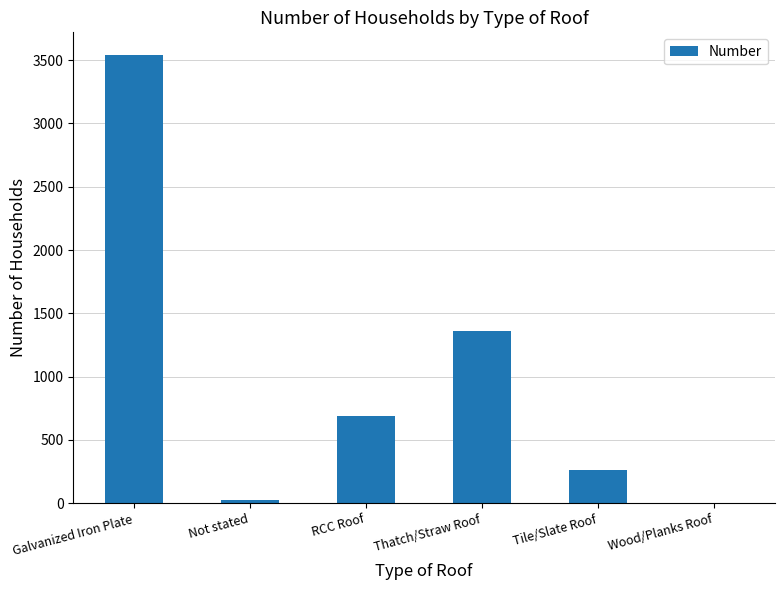

The value at Thatch/Straw Roof is 1363. True or false?

True